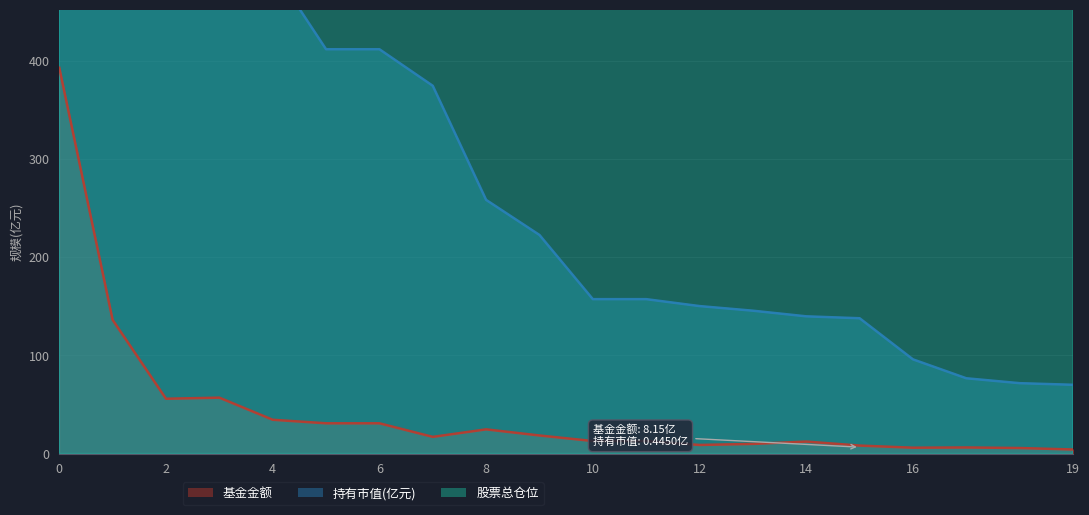

Rank the series by their average value, from lowest to highest.

基金金额, 持有市值(亿元), 股票总仓位